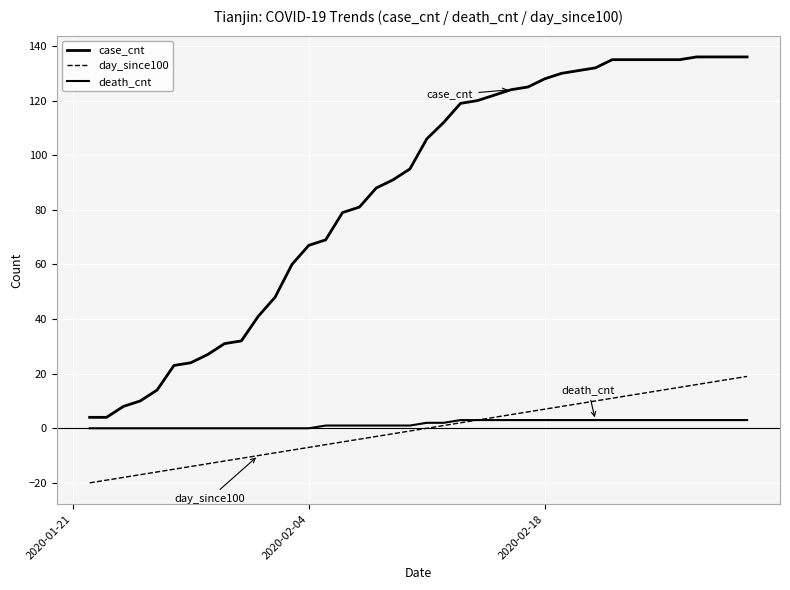

How many values in the case_cnt series are below 106?

20